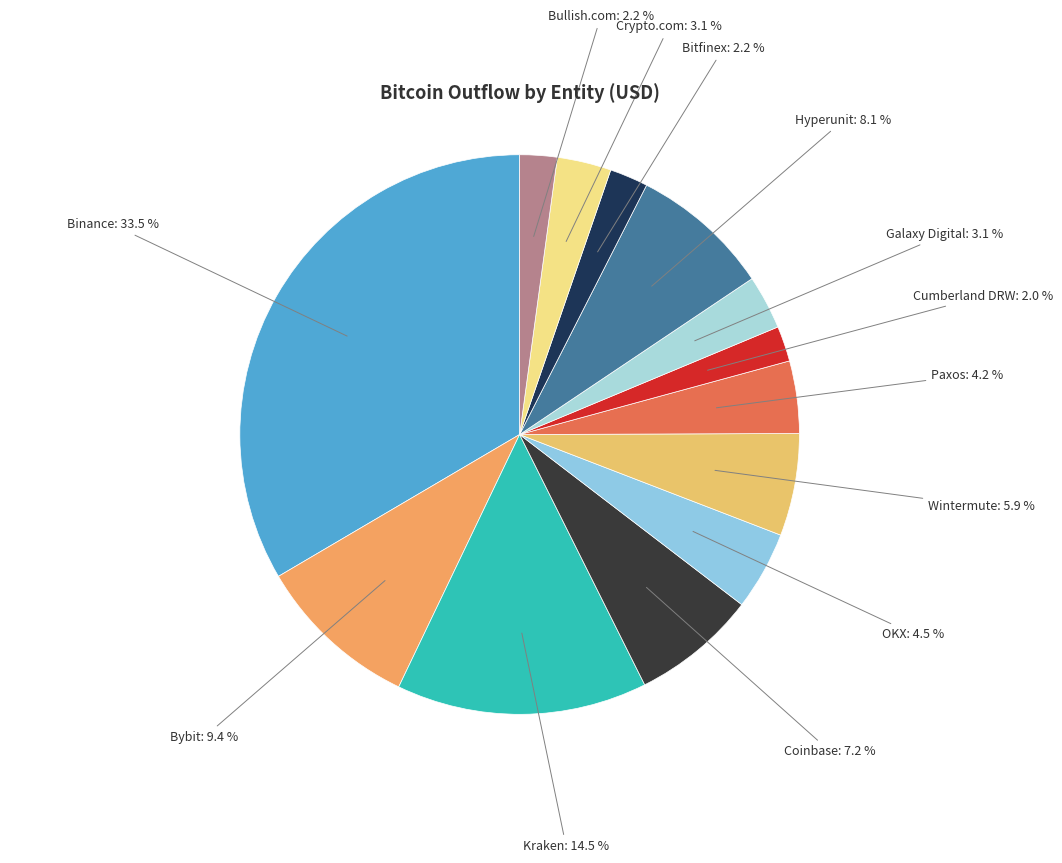

What percentage do Binance and Hyperunit together represent?

41.6%